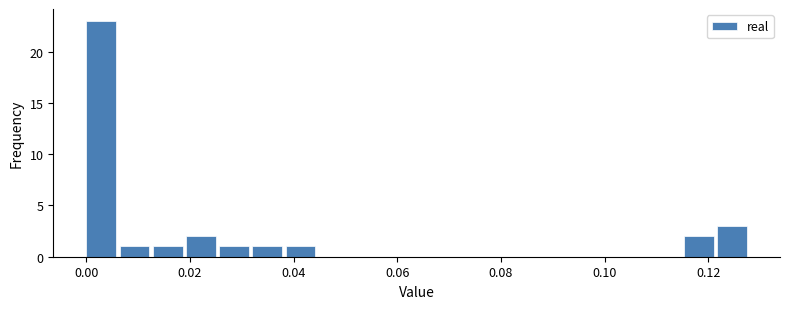

Around what value on the x-axis is the tallest bar? Give the approximate position of its centre, as read against the axis.

0.002